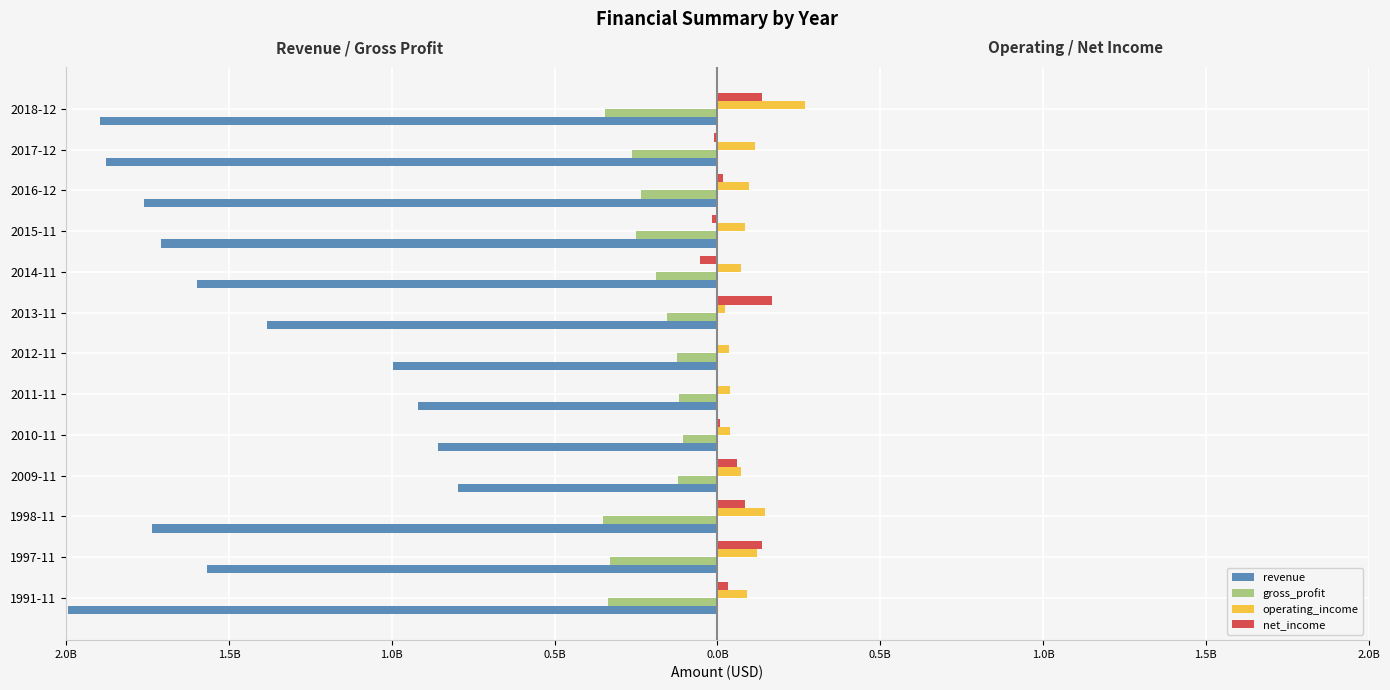

What are all the series names shown in the legend?

revenue, gross_profit, operating_income, net_income